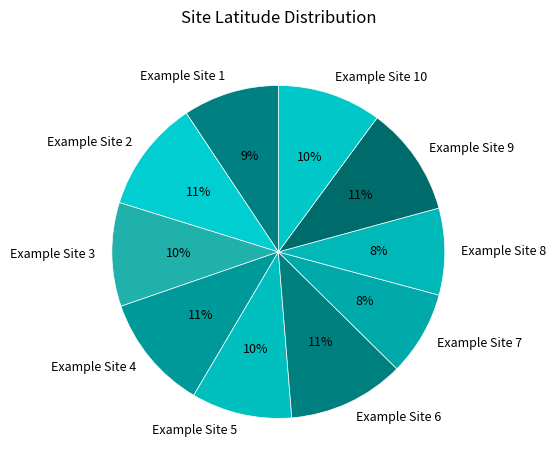

Between Example Site 3 and Example Site 1, which is larger?

Example Site 3